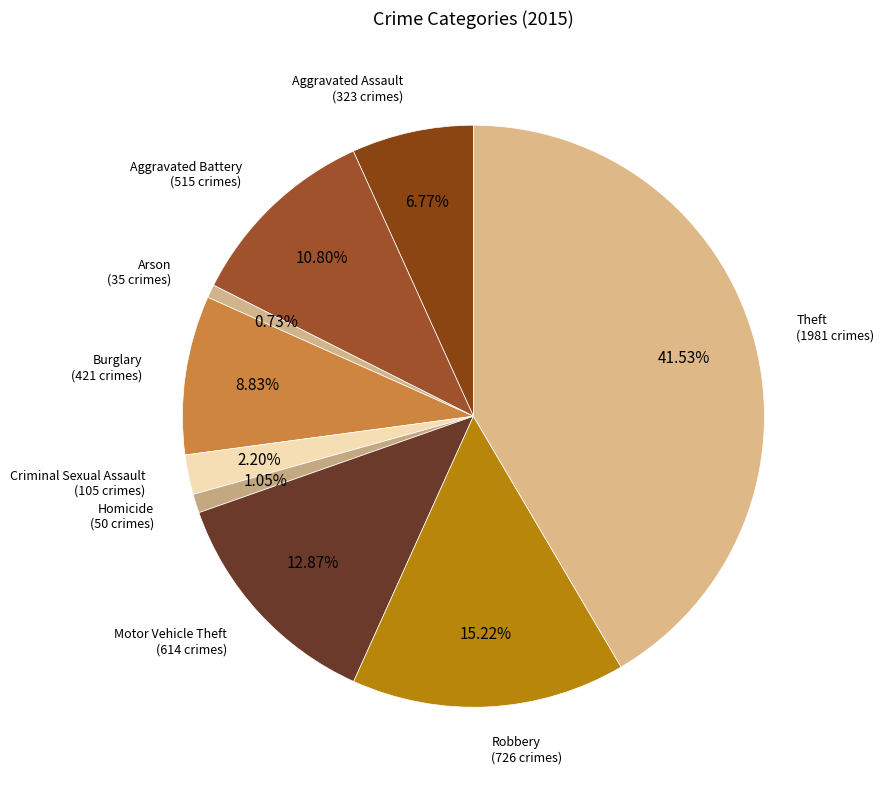

What is the smallest slice in the pie chart?

Arson